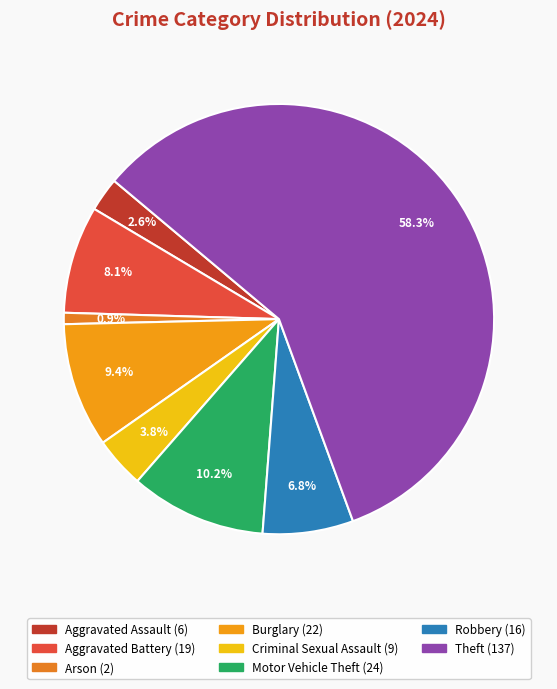

How many segments does this pie chart have?

8